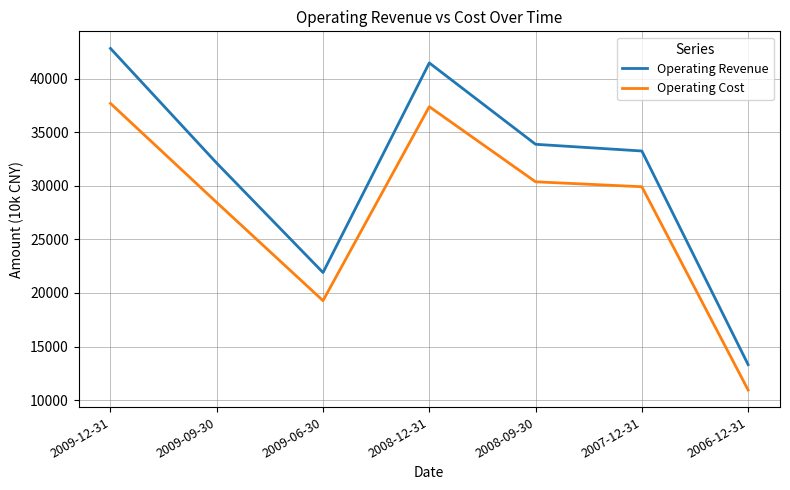

Which series has the largest range (max minus min)?

Operating Revenue